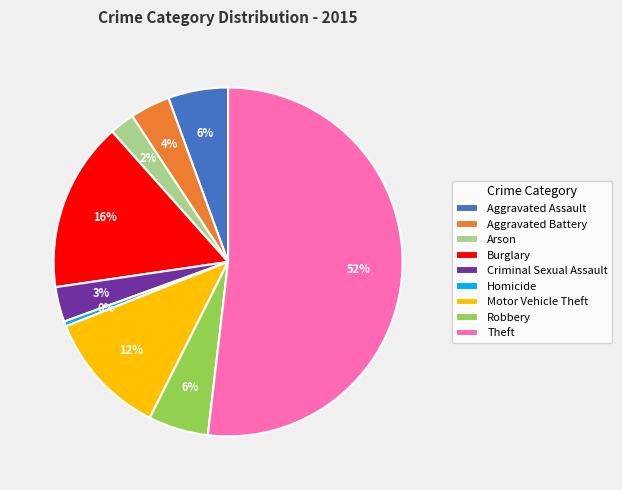

Which category has the biggest portion of the pie?

Theft